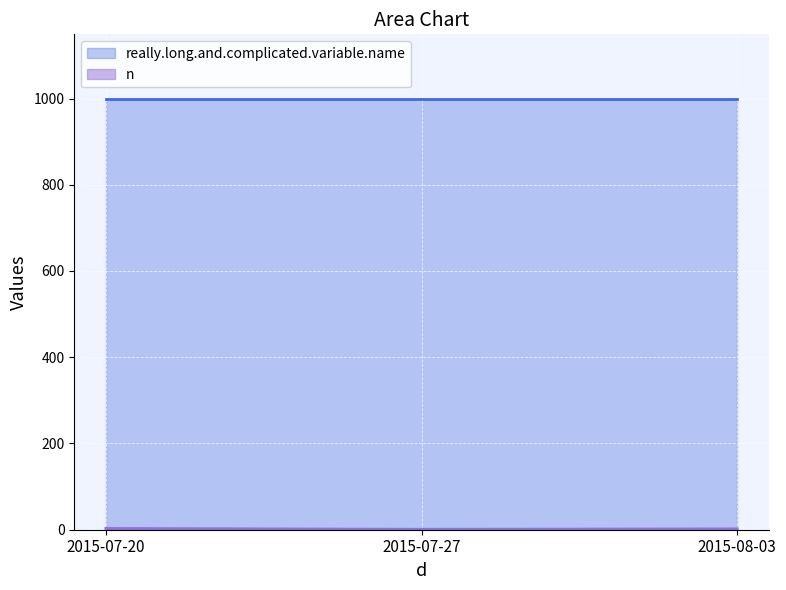

Is it true that the value at 2015-08-03 is 1?

False